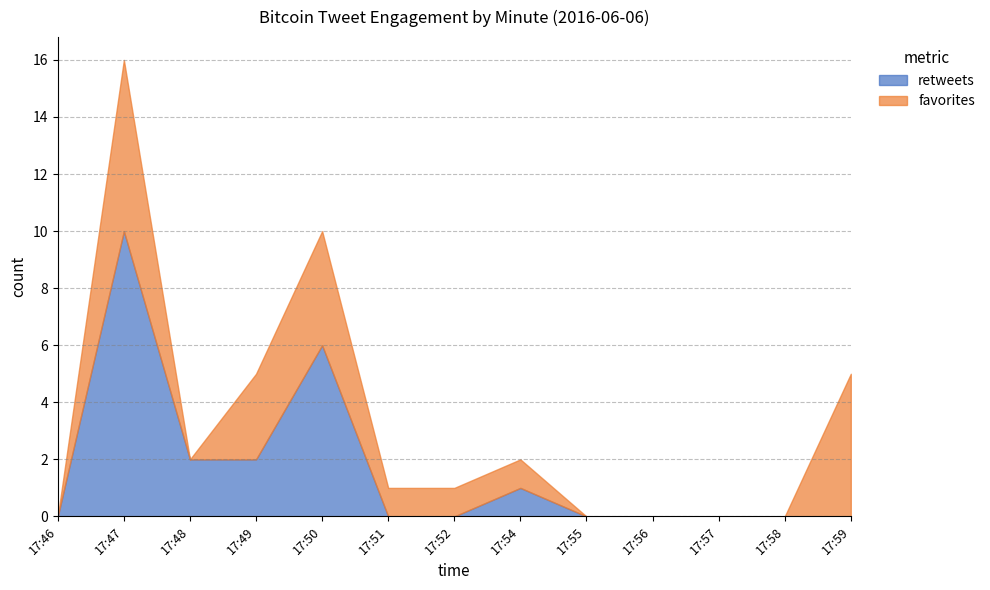

List the labels in order of retweets value, largest first.

17:47, 17:50, 17:48, 17:49, 17:54, 17:46, 17:51, 17:52, 17:55, 17:56, 17:57, 17:58, 17:59